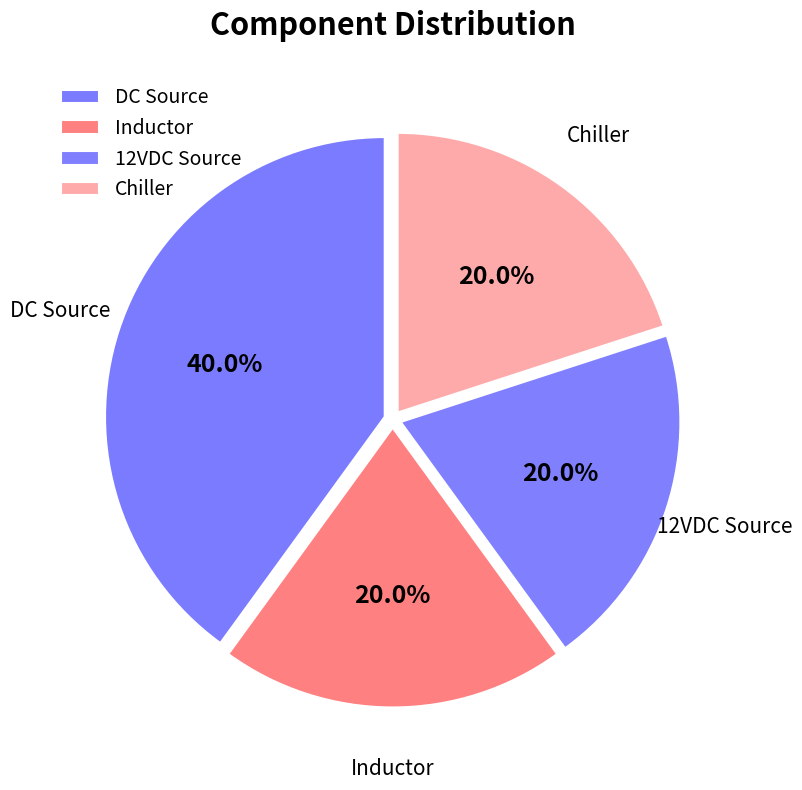

Approximately how many times larger is the value at Inductor compared to 12VDC Source?

1.0